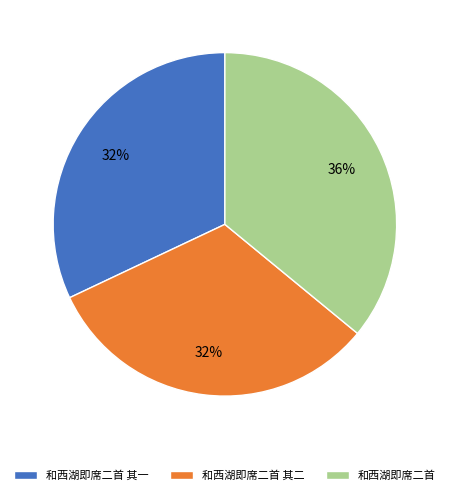

What is the ratio of the value at 和西湖即席二首 其一 to the value at 和西湖即席二首?

0.9